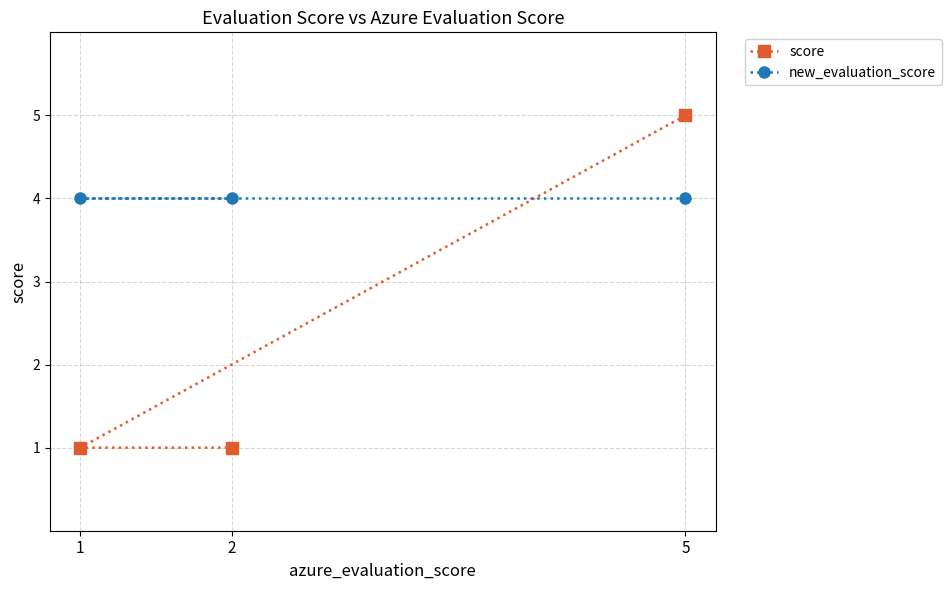

Is it true that new_evaluation_score equals 4 at 1?

True